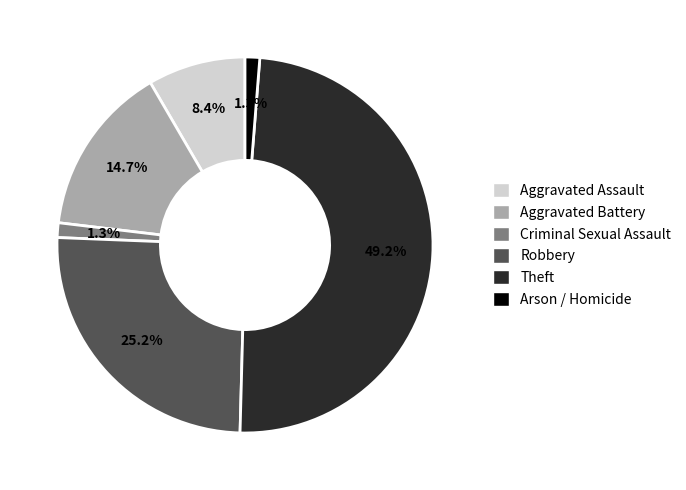

Which category has the biggest portion of the pie?

Theft